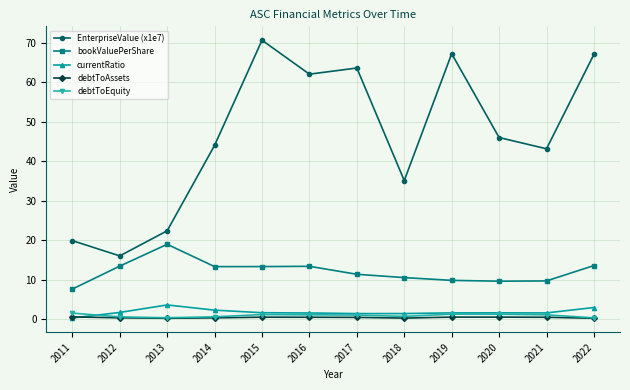

What are all the series names shown in the legend?

EnterpriseValue (x1e7), bookValuePerShare, currentRatio, debtToAssets, debtToEquity